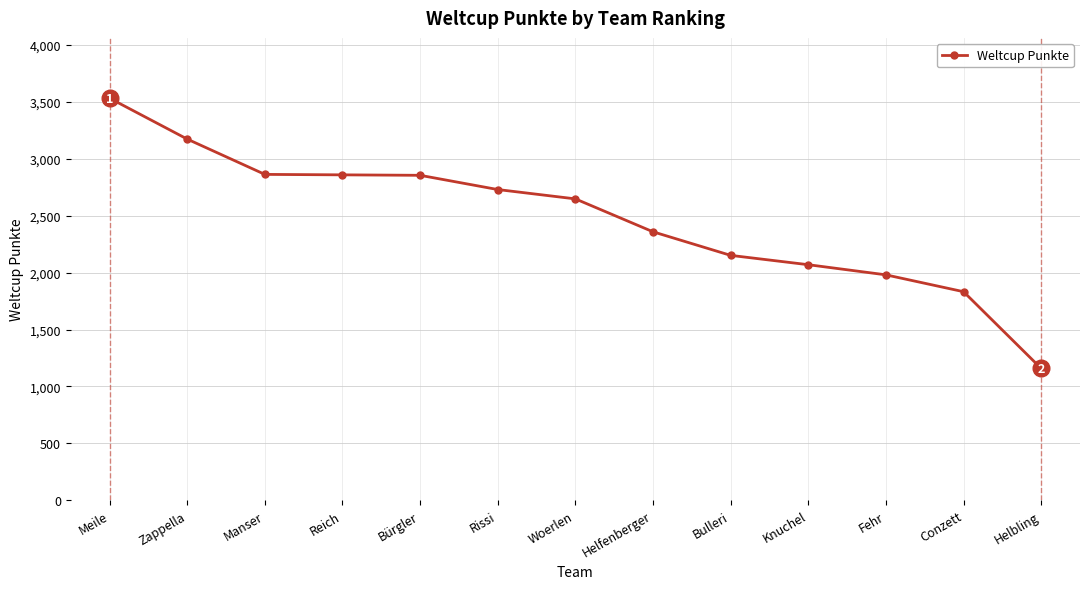

How many data points are less than 2647?

6